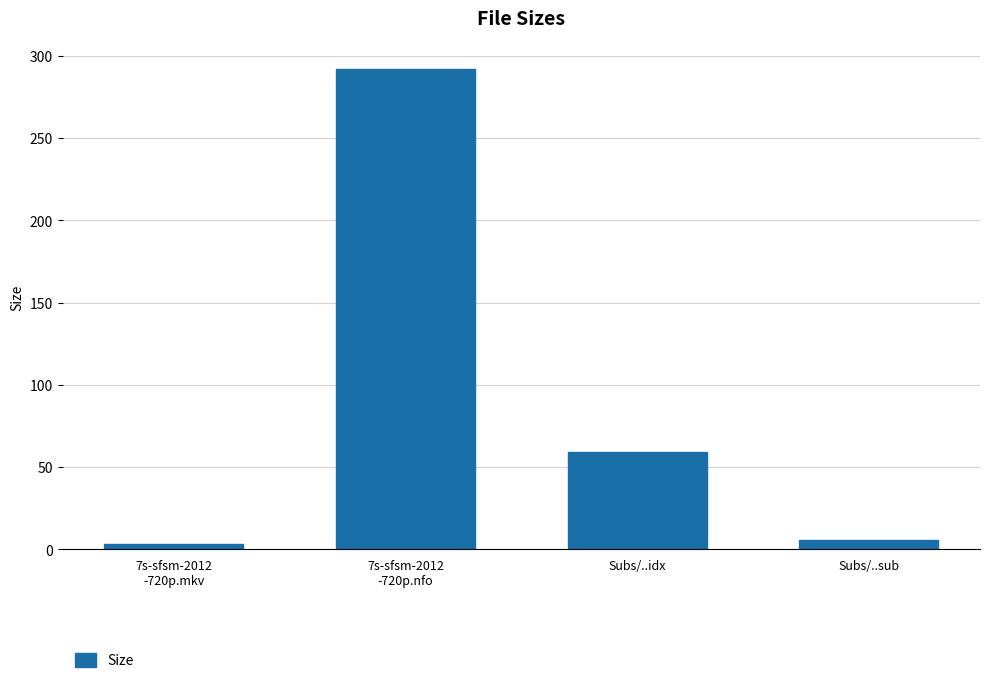

What is the difference between the values at 7s-sfsm-2012
-720p.nfo and Subs/..idx?

232.7